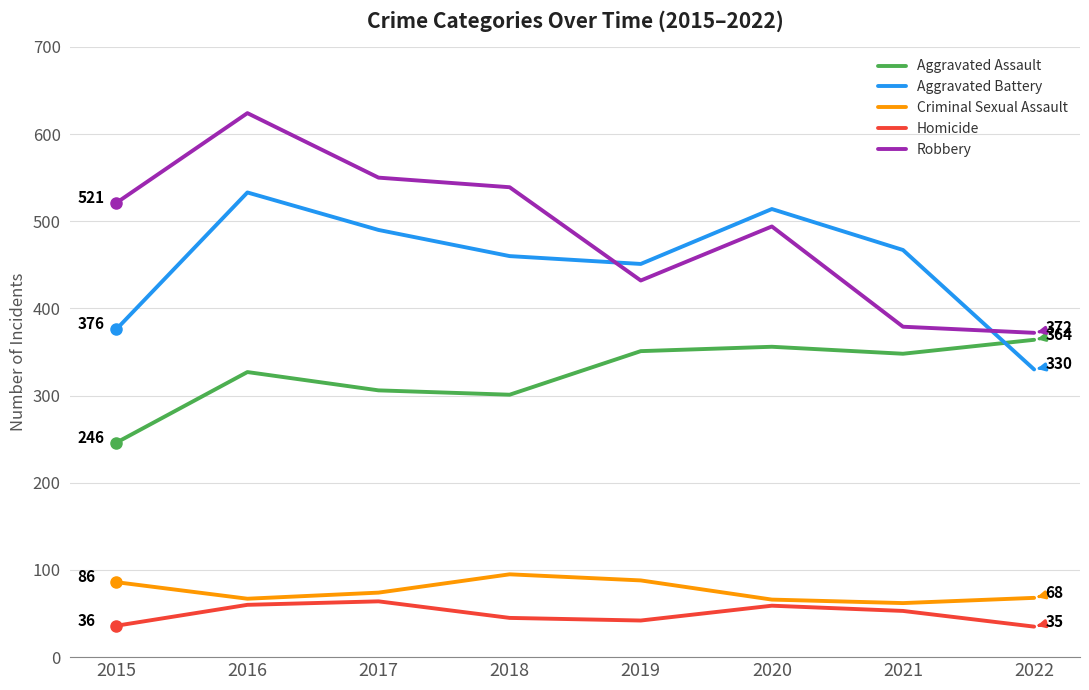

True or false: Criminal Sexual Assault and Aggravated Assault cross at least once.

False